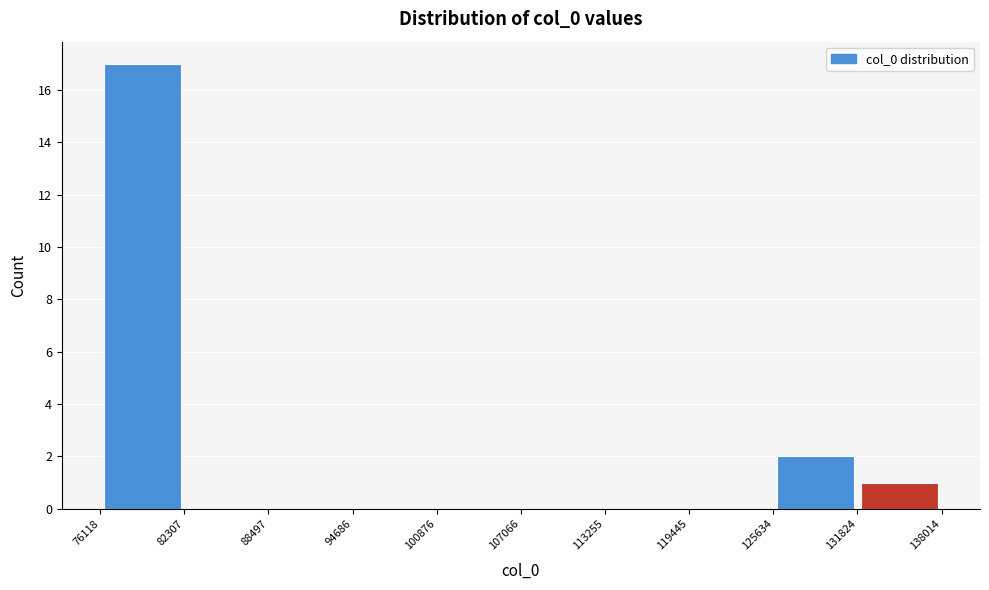

Reading left to right, transcribe this chart: for each bar, give the range it covers on the x-axis and its height. The values are not printed on the chart, so give them approximately, as read against the axis.

76118 to 82307: 17
82307 to 88497: 0
88497 to 94686: 0
94686 to 100876: 0
100876 to 107066: 0
107066 to 113255: 0
113255 to 119445: 0
119445 to 125634: 0
125634 to 131824: 2
131824 to 138014: 1